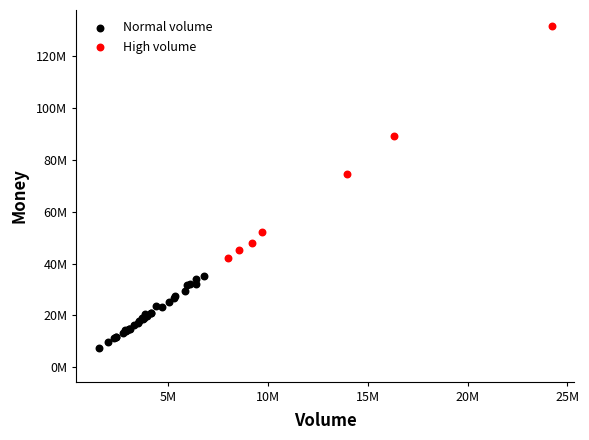

Which series has the largest Y range (max minus min)?

High volume